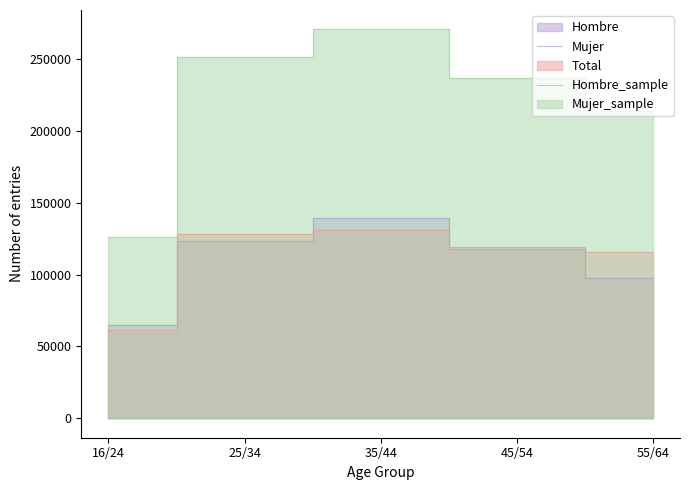

What is the label of the 4th point from the left?

45/54